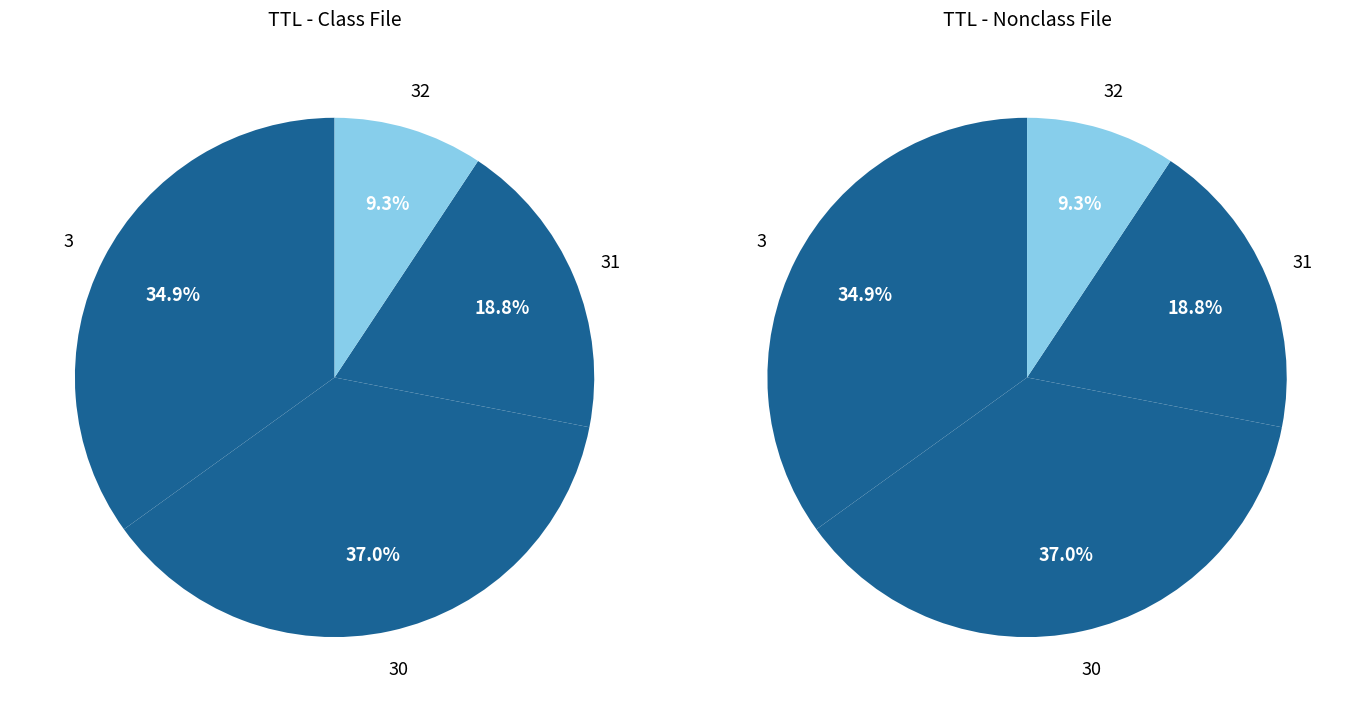

What is the smallest slice in the pie chart?

32